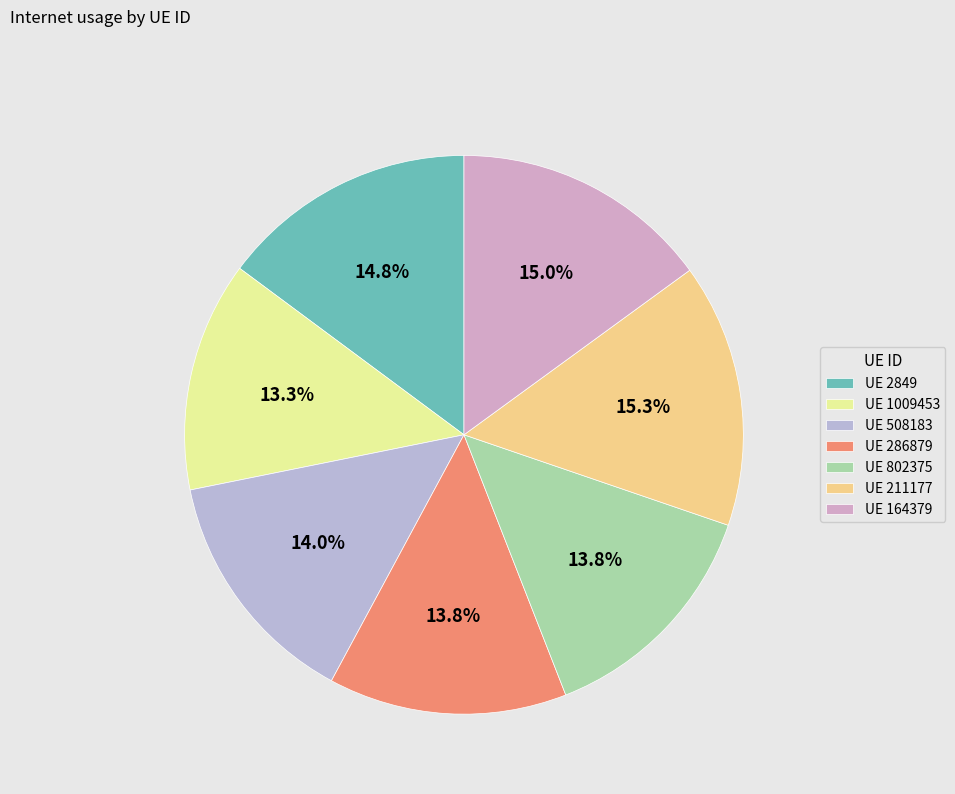

To the nearest percent, what is the average slice percentage?

14%